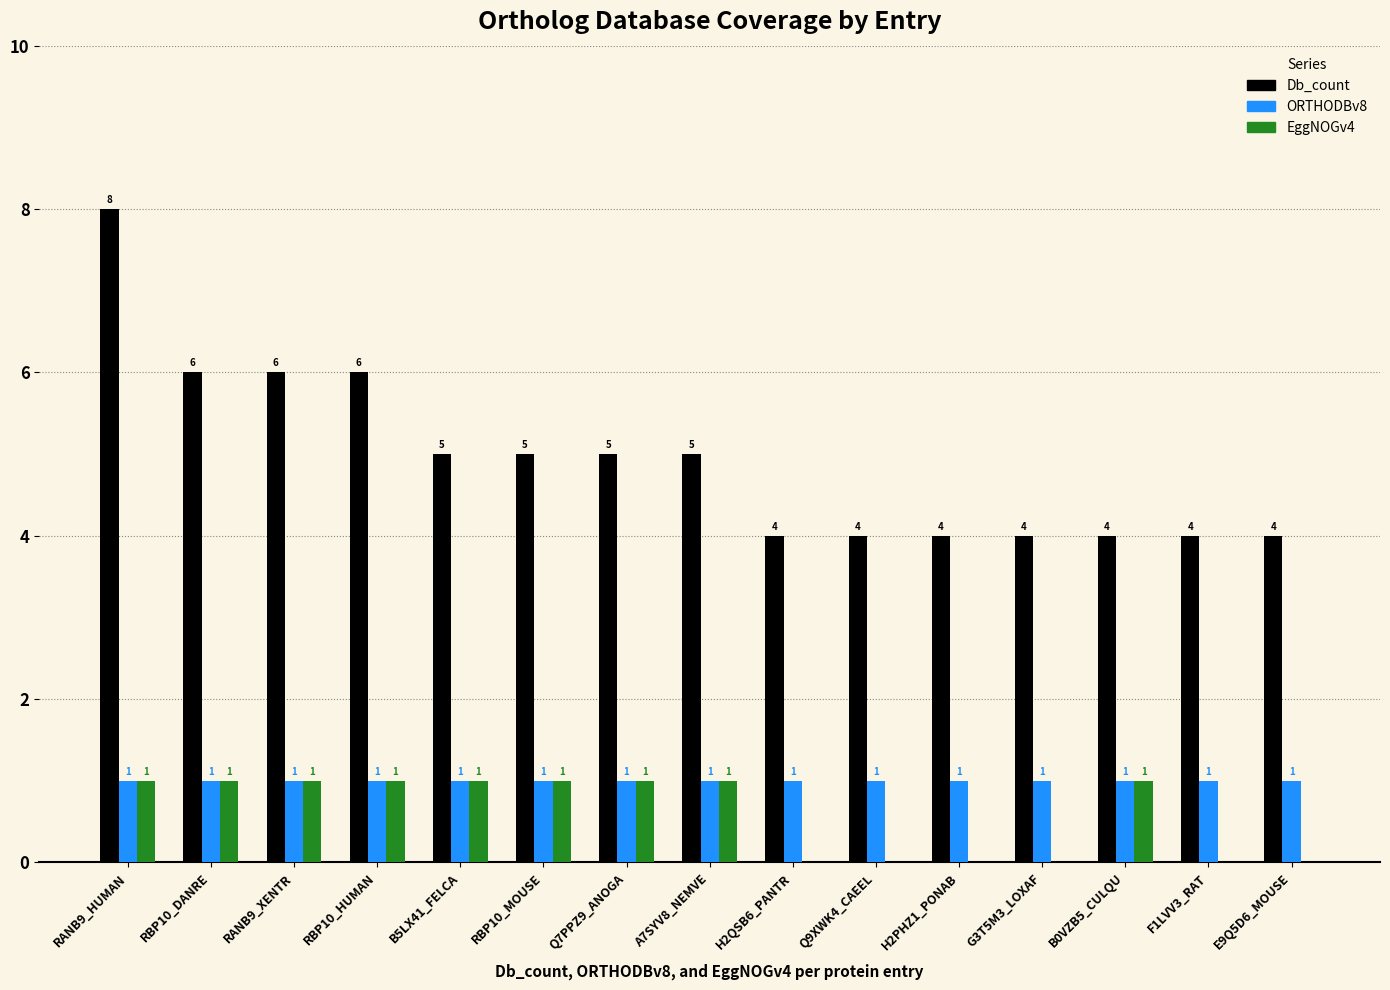

What is the sum of all EggNOGv4 values?

9